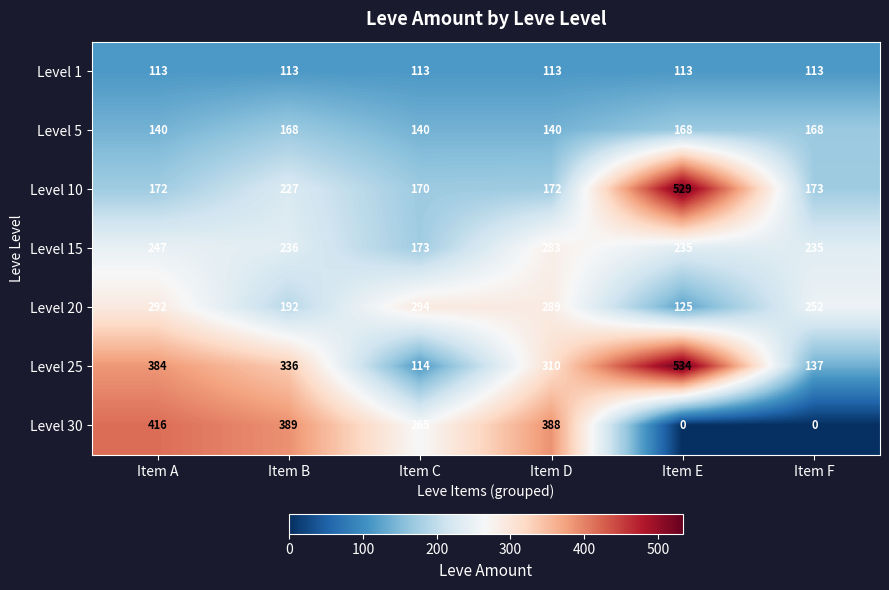

Read the Level 10 value at Item D, to the nearest 50.

150